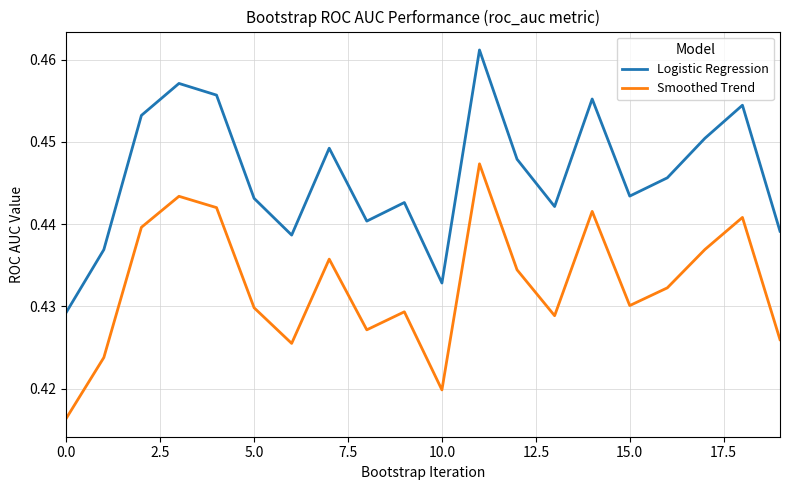

Rank the series by their average value, from highest to lowest.

Logistic Regression, Smoothed Trend